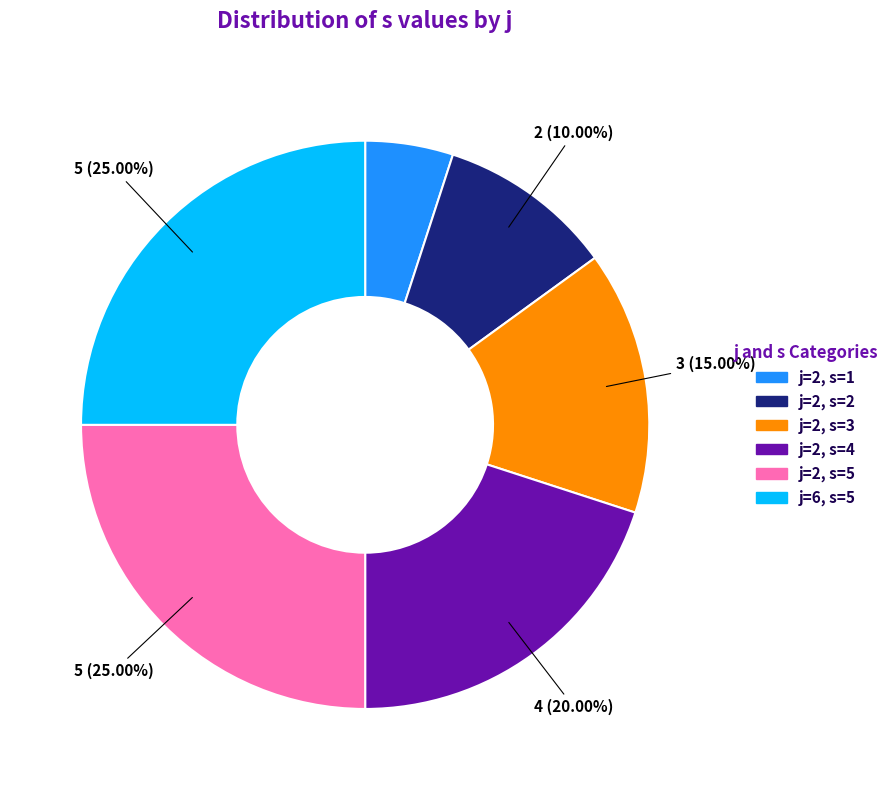

Does any single category account for the majority?

No